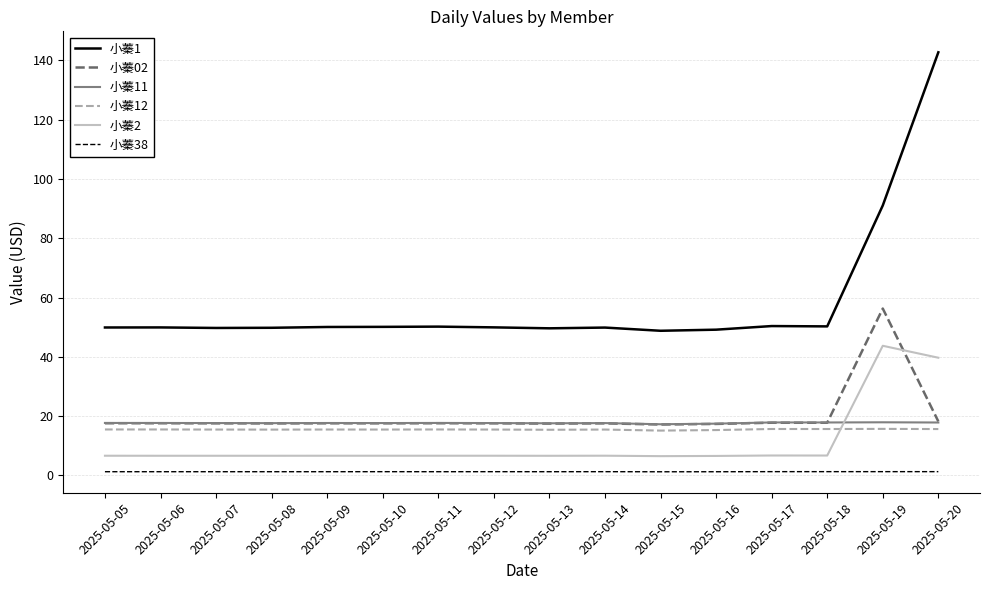

True or false: 小蓁2 and 小蓁1 intersect in this chart.

False